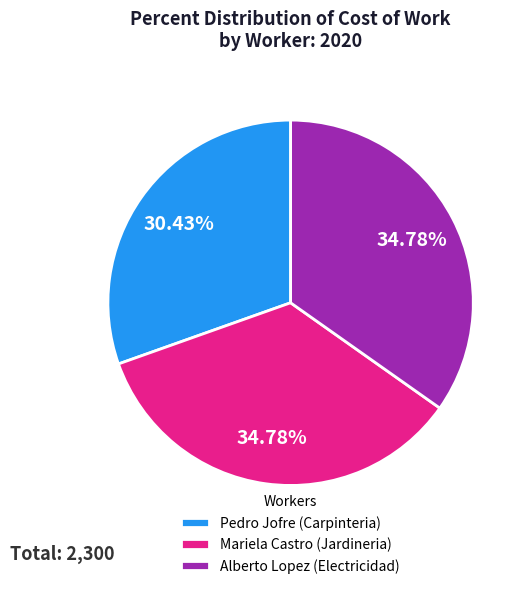

How many segments does this pie chart have?

3